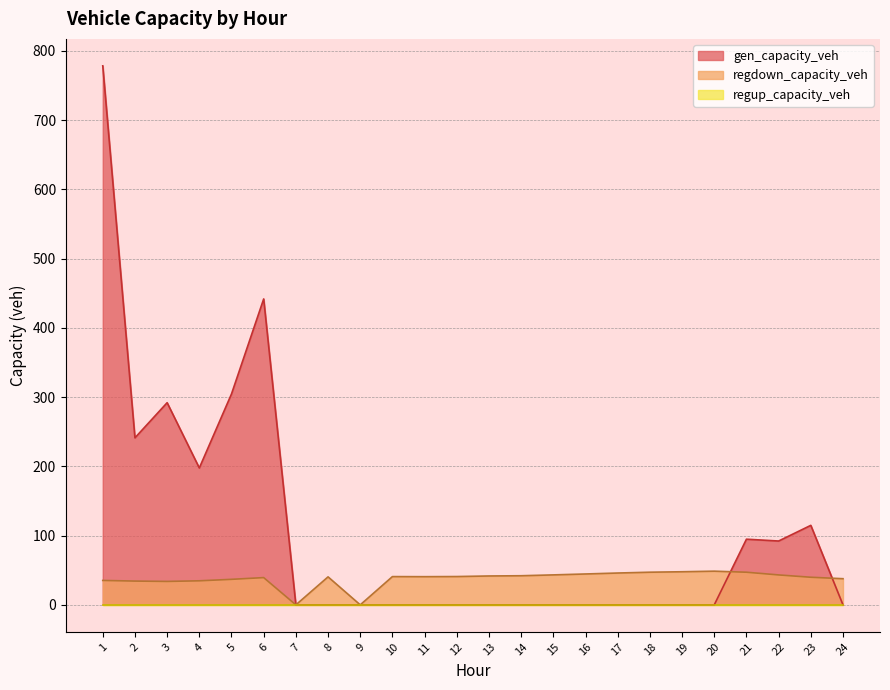

After their last crossing, which series has the higher values: gen_capacity_veh or regdown_capacity_veh?

regdown_capacity_veh